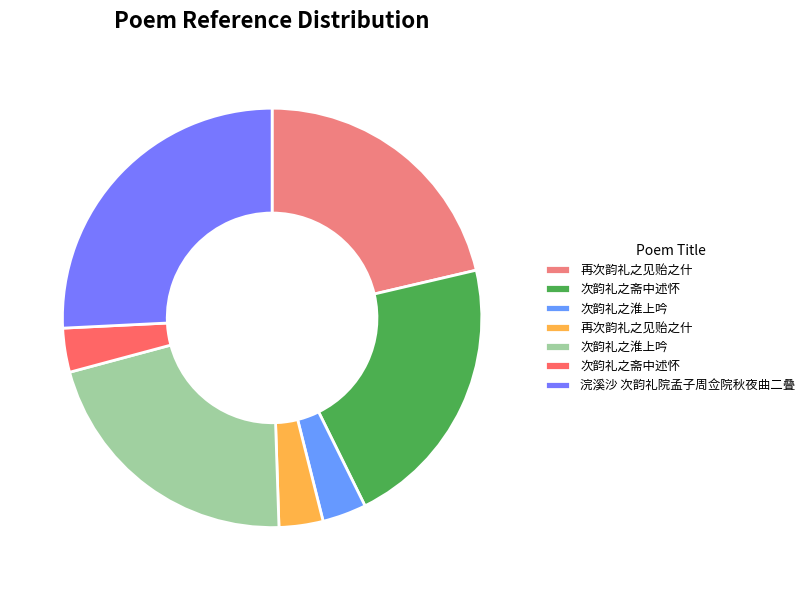

What is the smallest slice in the pie chart?

再次韵礼之见贻之什